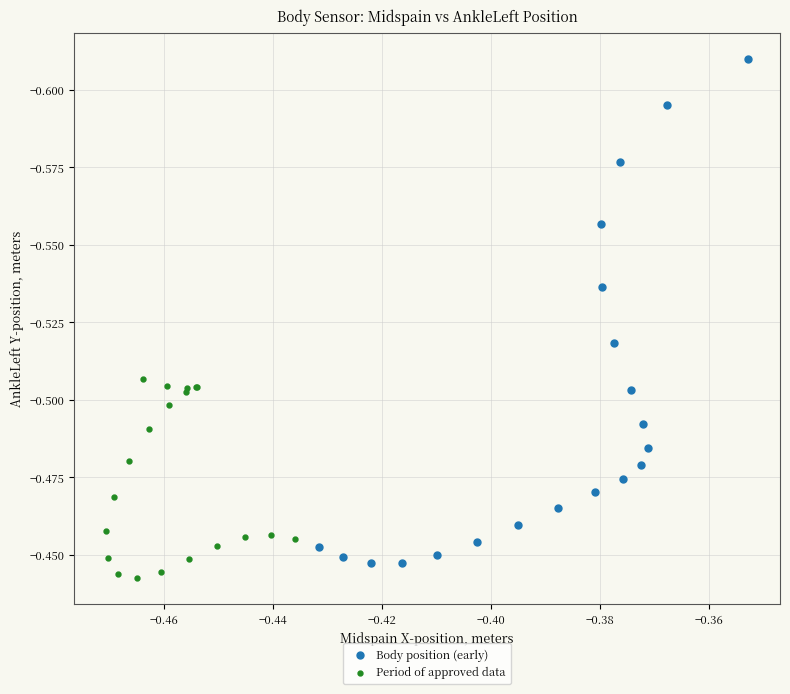

Which series has the widest spread of Y values?

Body position (early)